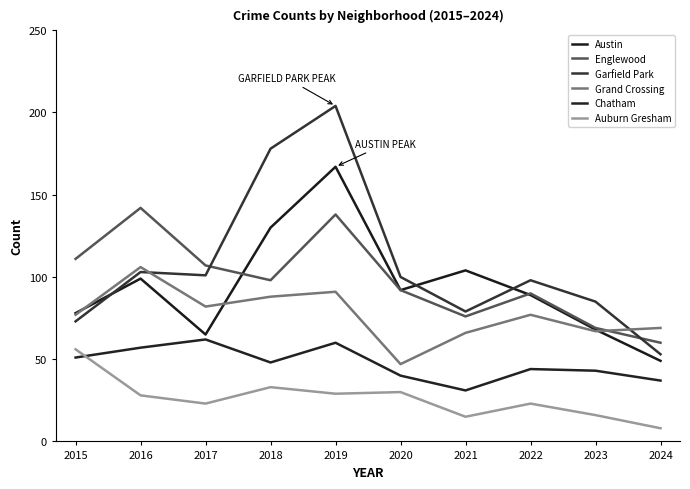

At which category does Austin reach its first local peak?

2016